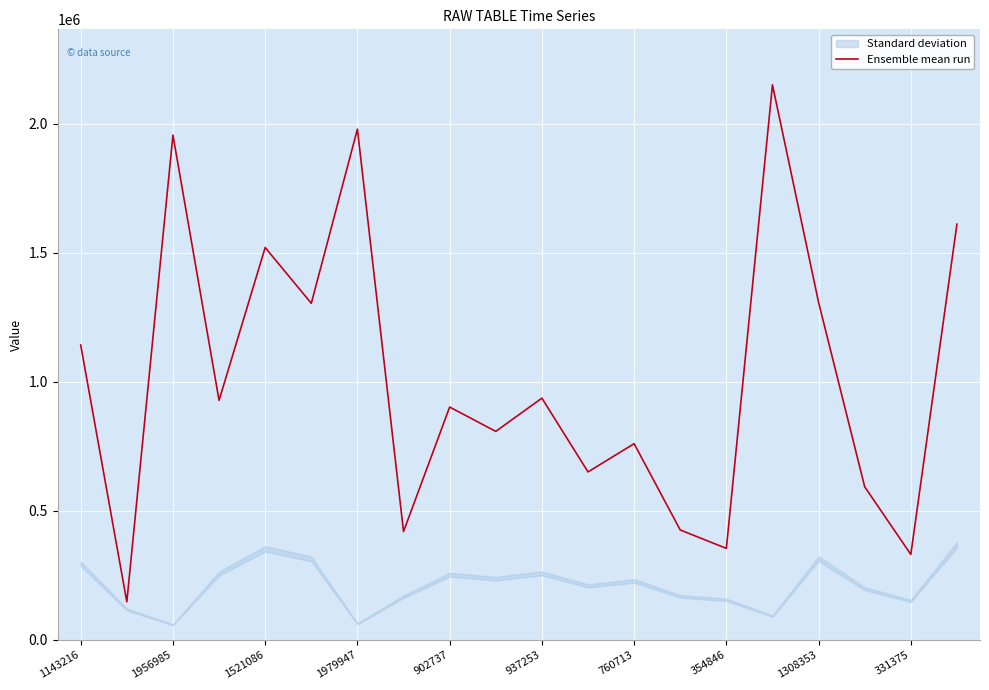

What is the highest value of the Ensemble mean run series?

2151676